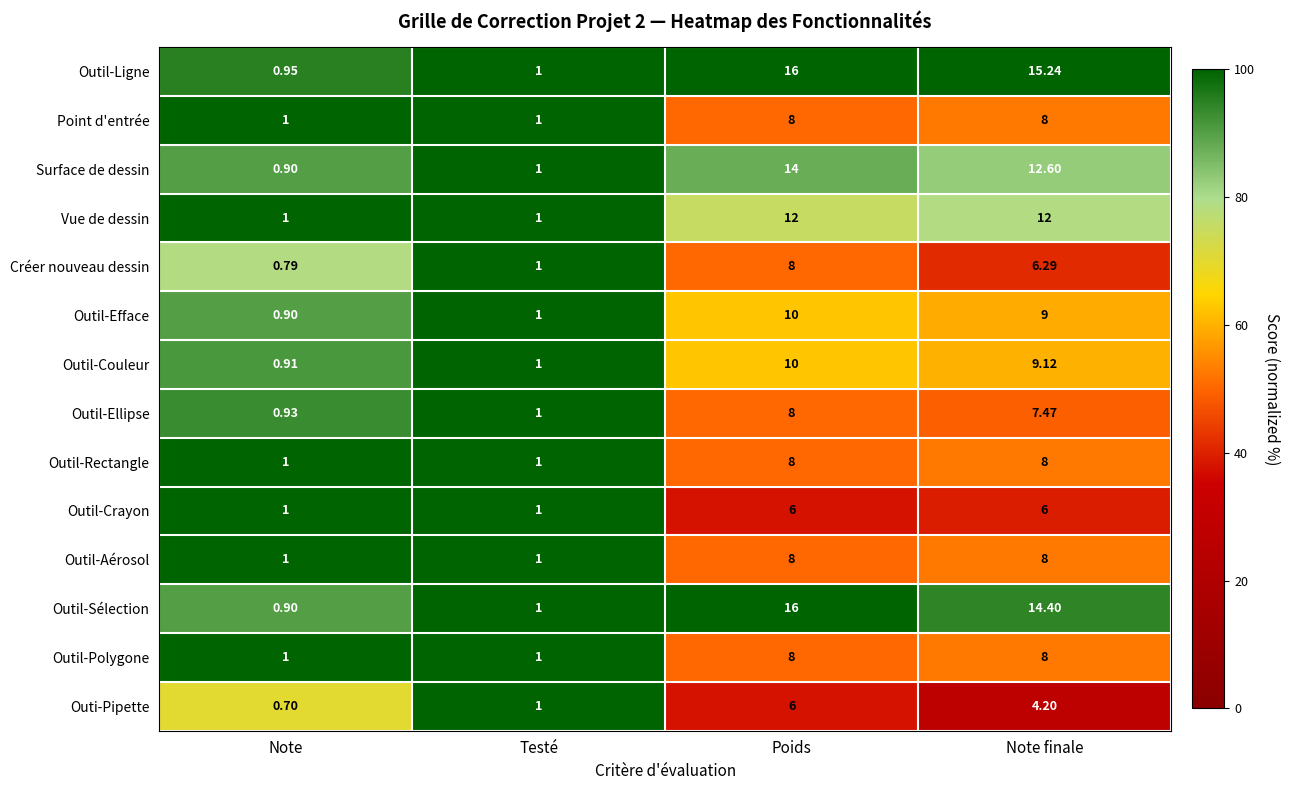

Which category has the highest value across all series?

Poids